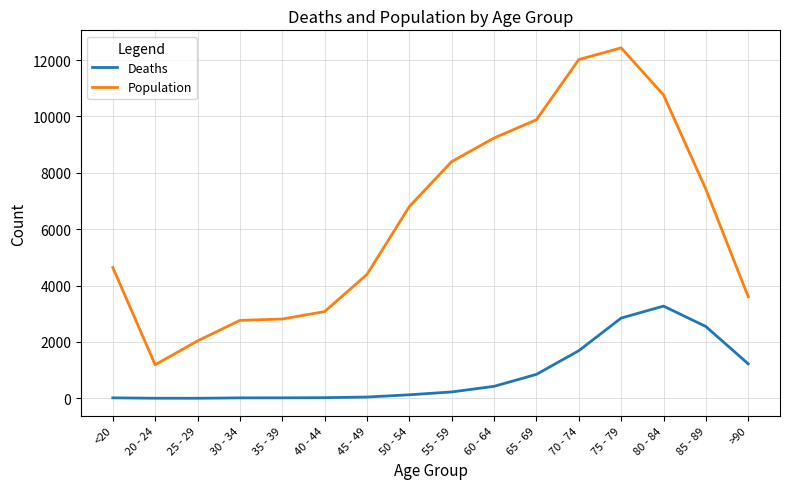

What position from the left is 30 - 34?

4